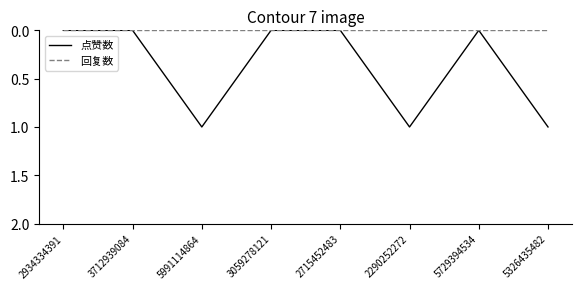

Which series has the largest range (max minus min)?

点赞数